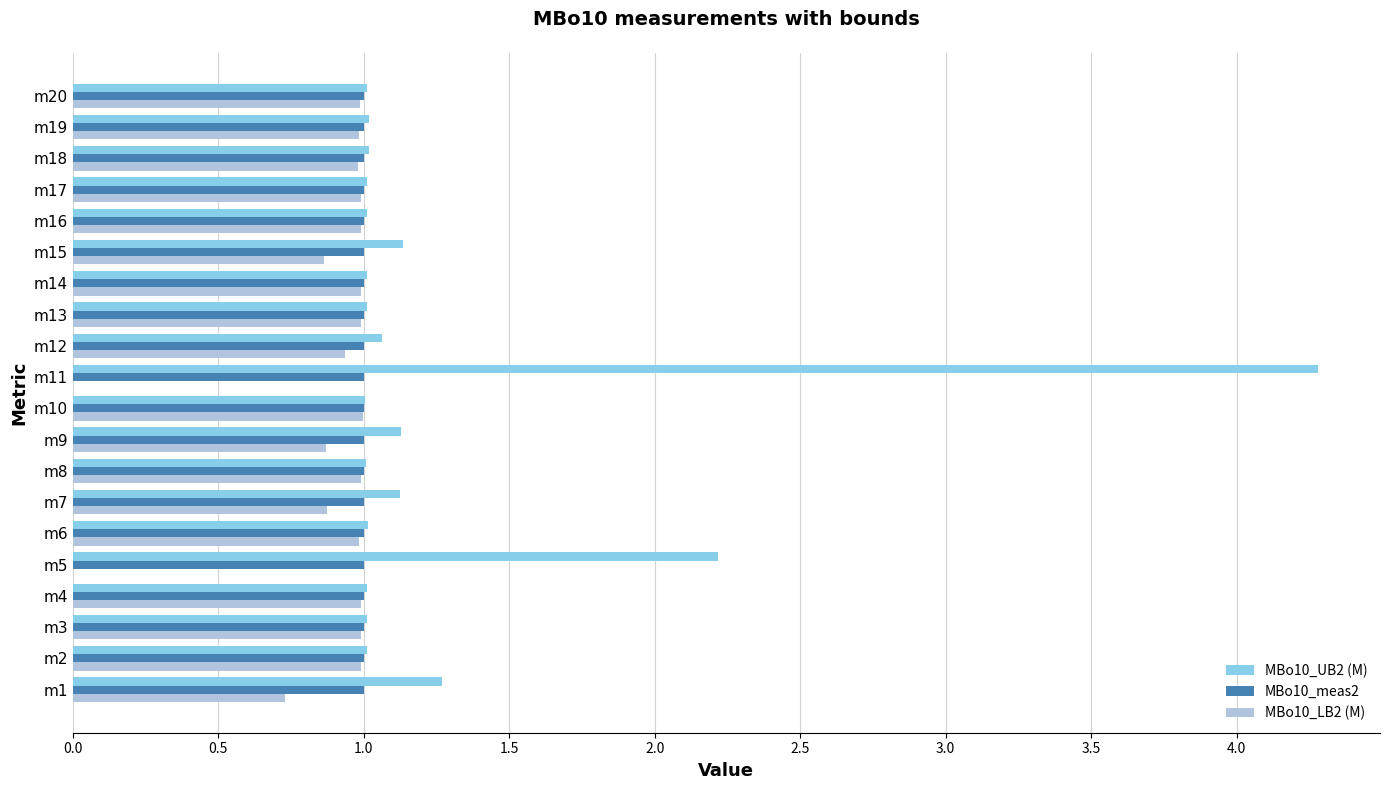

The MBo10_LB2 (M) series shows 1.0 at m2. True or false?

True